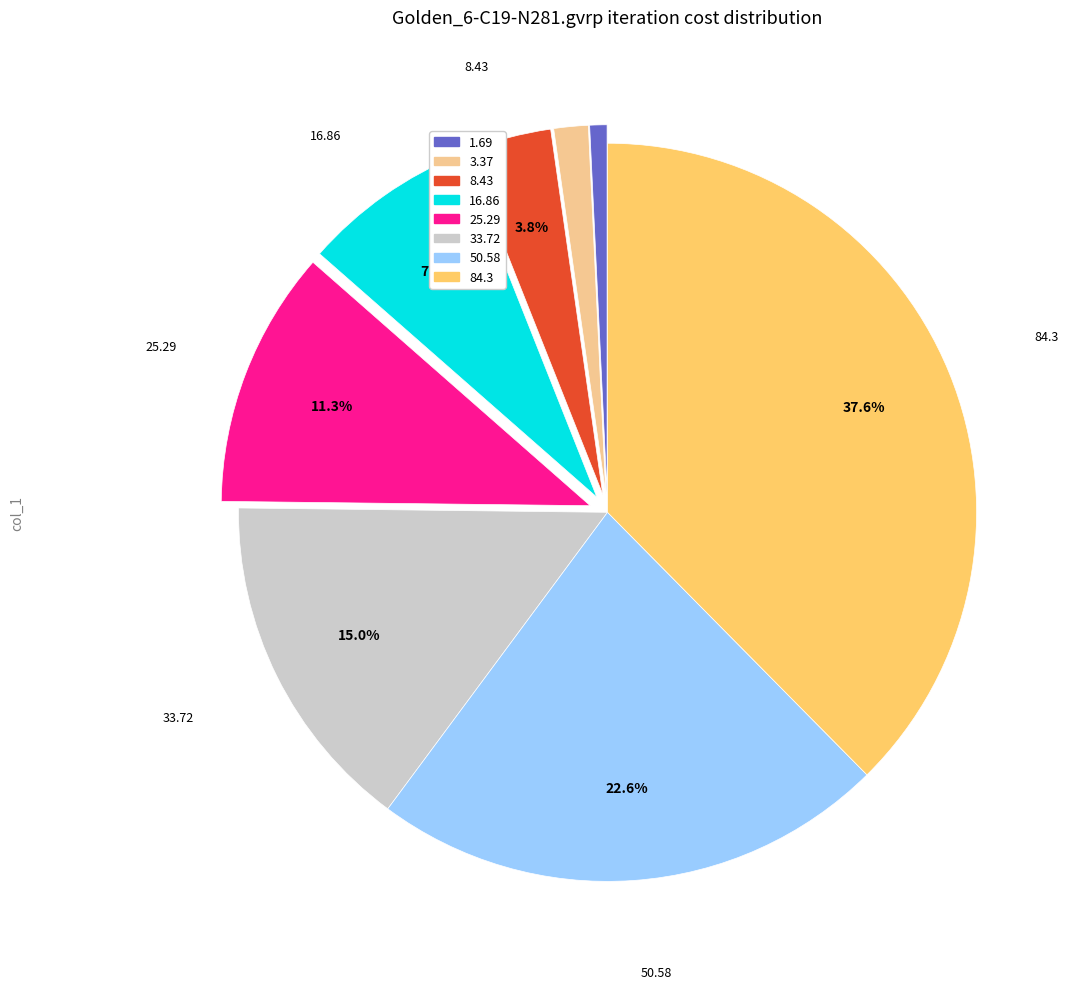

What is the ratio of the value at 33.72 to the value at 50.58?

0.7